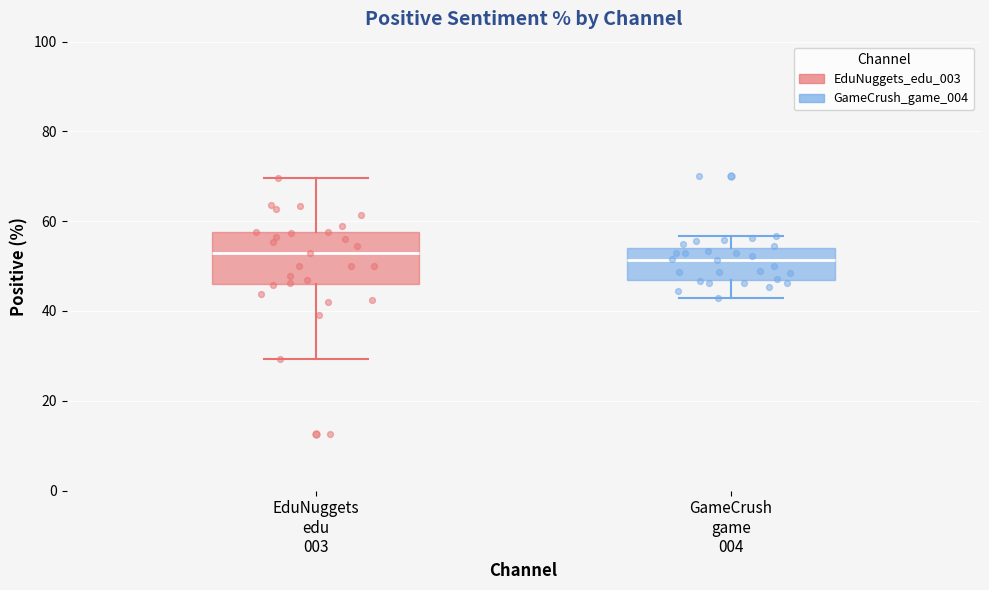

Reading left to right, transcribe this box plot: for each box, give where its median line is, the range the box spans, and where its two whiskers end, as read against the y-axis. The values are not printed on the chart, so give them approximately, as read against the axis.

EduNuggets edu 003: median 52, box 46 to 58, whiskers 30 to 70
GameCrush game 004: median 52, box 46 to 54, whiskers 42 to 56